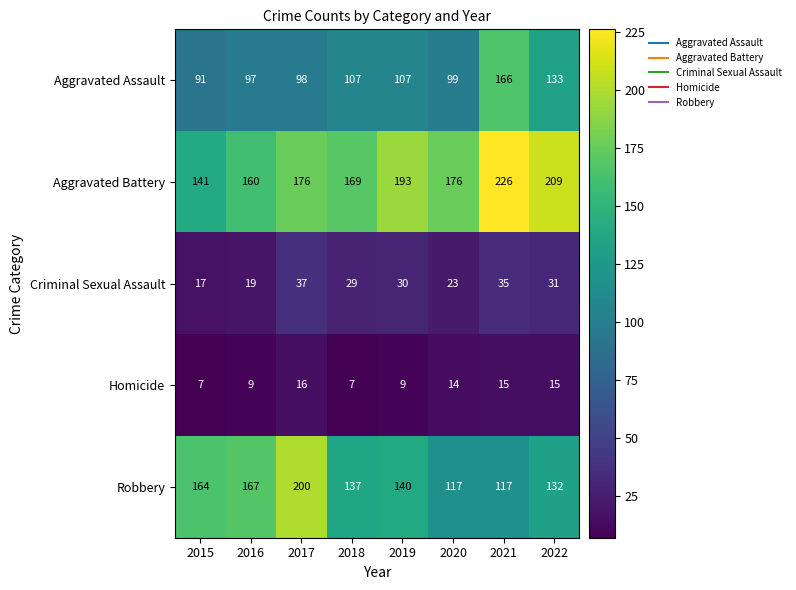

True or false: Aggravated Battery has a value of 109 at 2022.

False